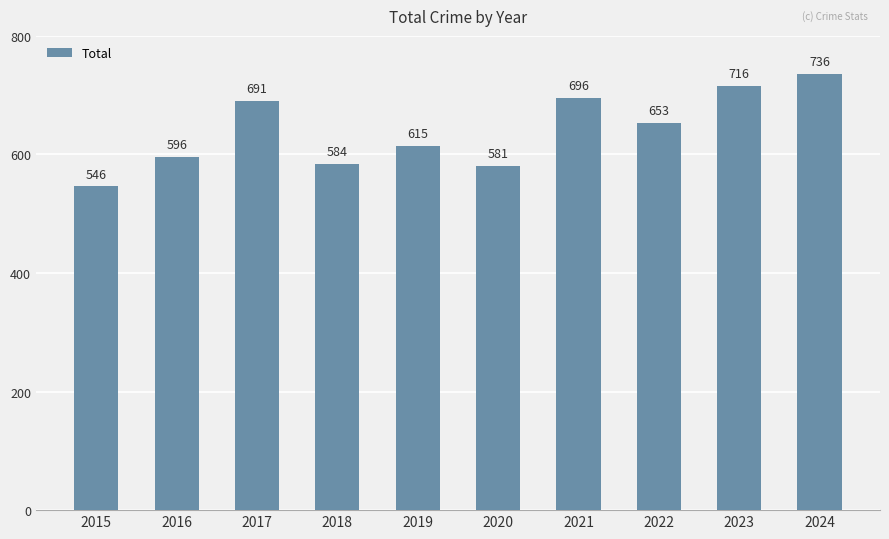

The chart shows a value of 736 at 2024. True or false?

True